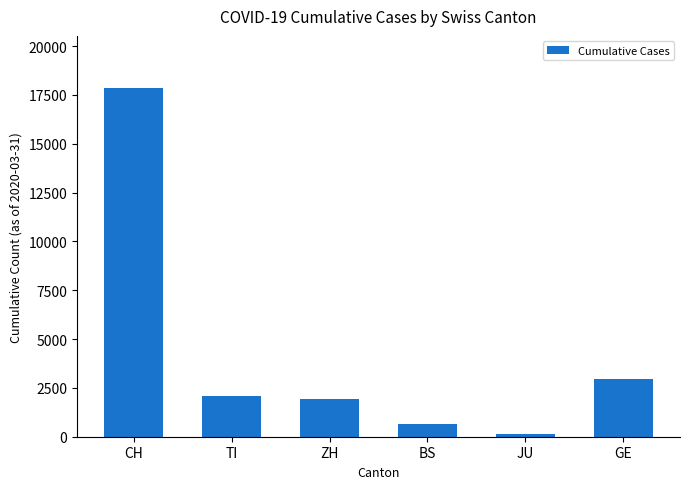

What is the average value?

4273